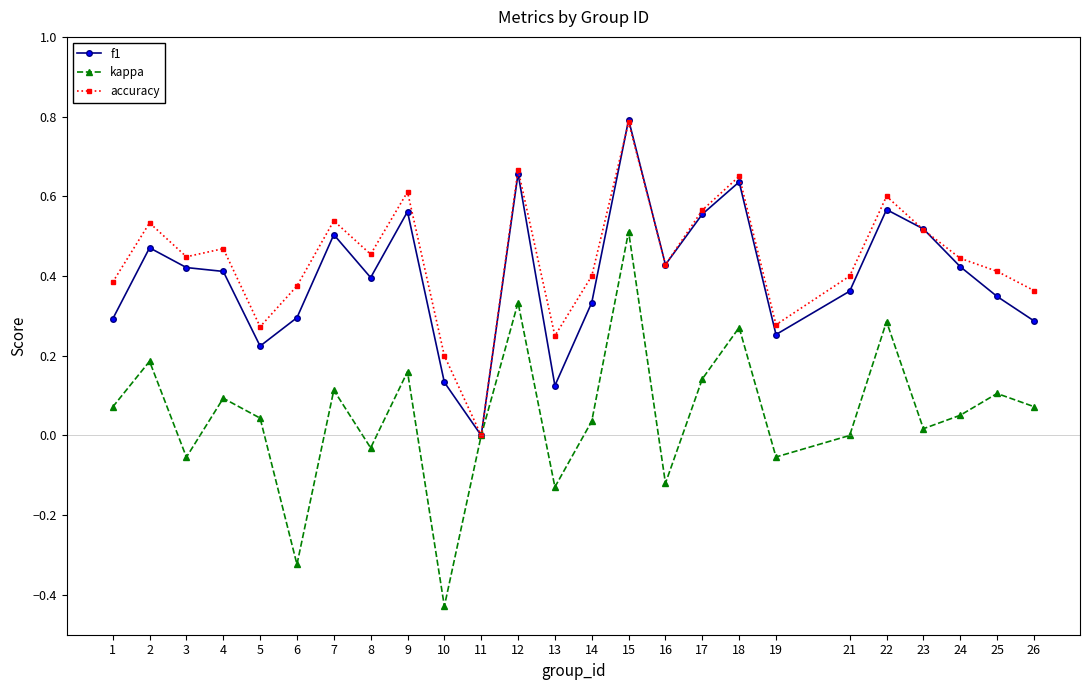

What is the total value across all series at 24?

0.9